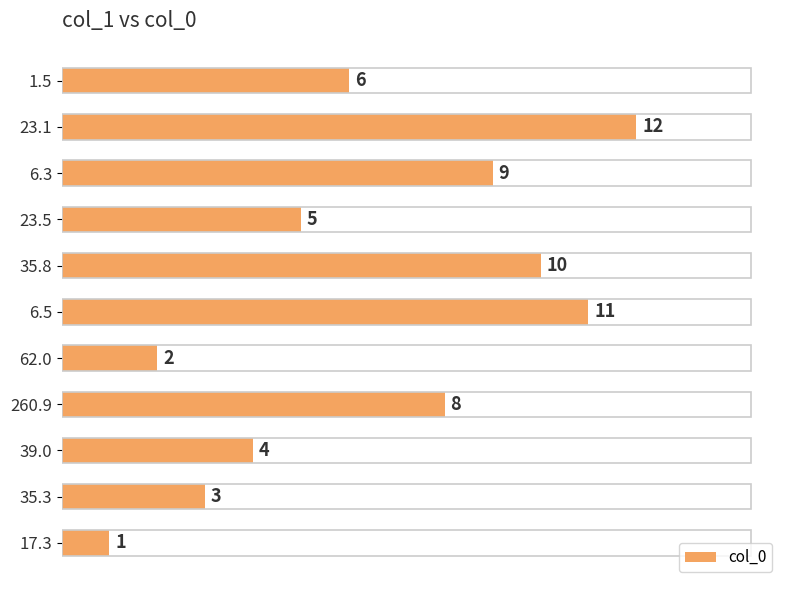

Rank the categories by value from lowest to highest.

17.3, 62.0, 35.3, 39.0, 23.5, 1.5, 260.9, 6.3, 35.8, 6.5, 23.1